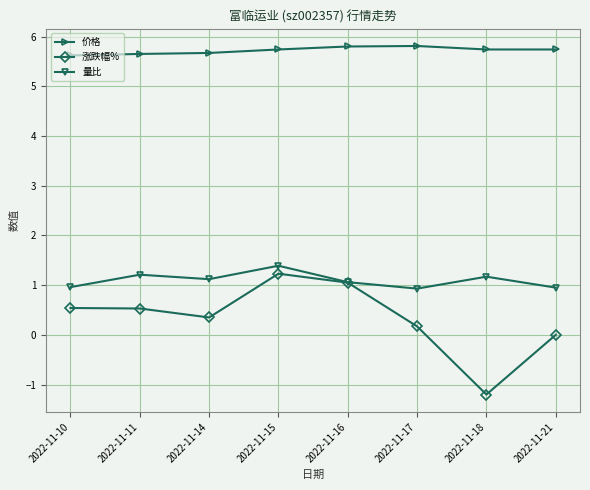

What are all the series names shown in the legend?

价格, 涨跌幅%, 量比